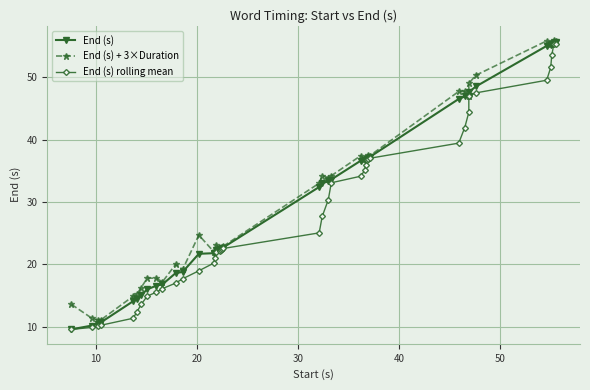

What is the greatest value displayed?

55.9